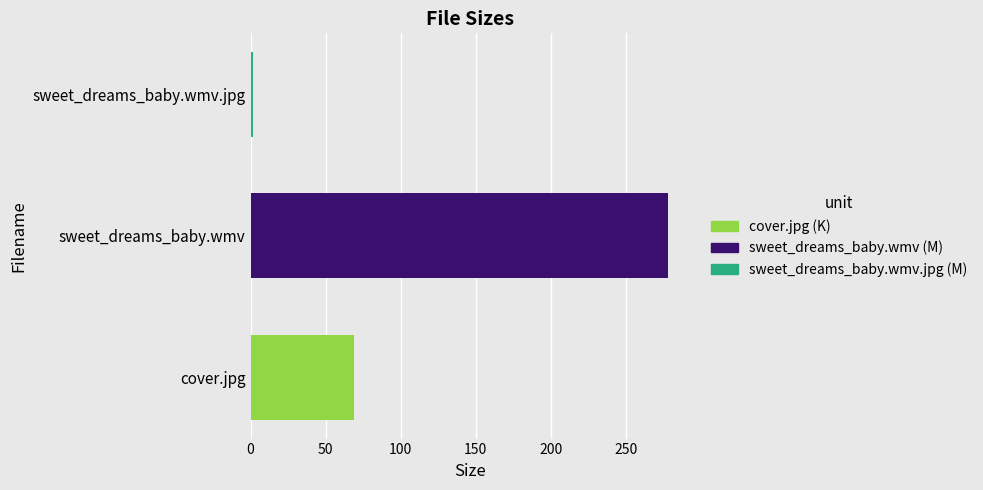

Which label corresponds to the smallest value in the chart?

sweet_dreams_baby.wmv.jpg